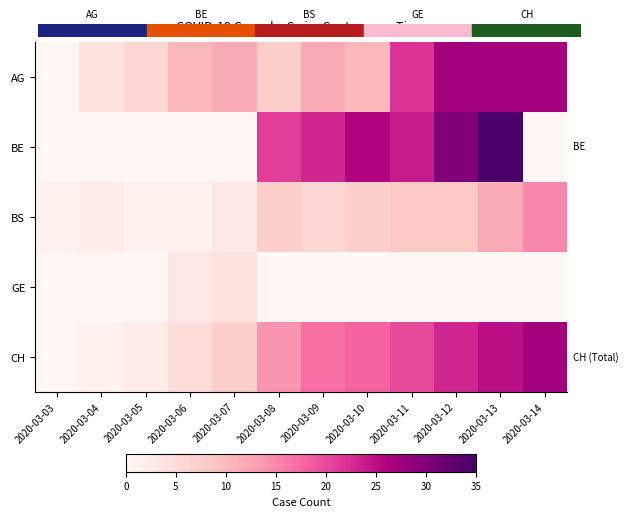

At which category is the sum across all series the highest?

2020-03-13